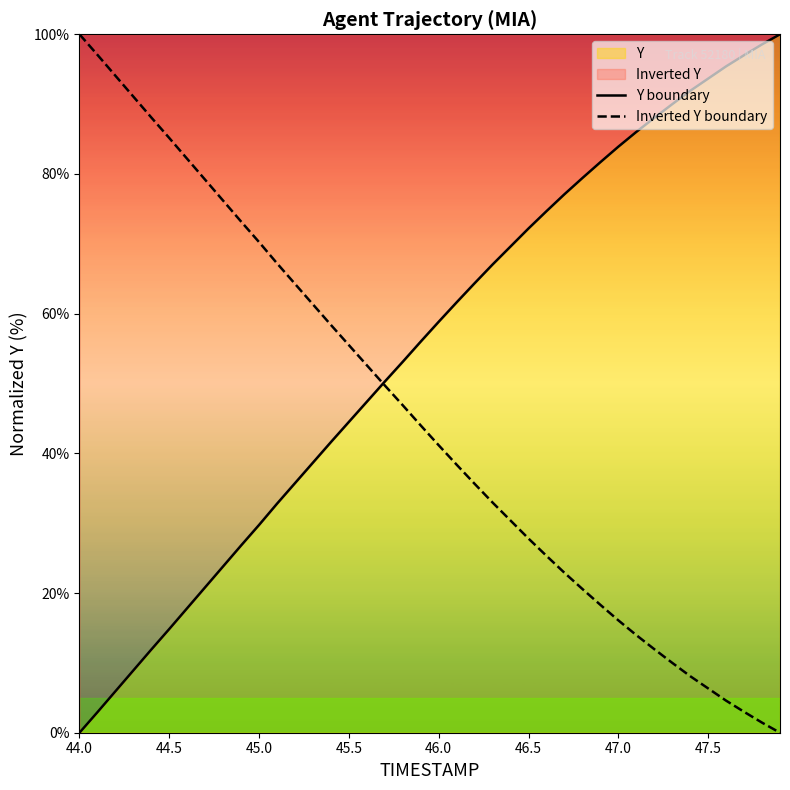

Rank the series by their maximum value, from highest to lowest.

Y boundary, Inverted Y boundary